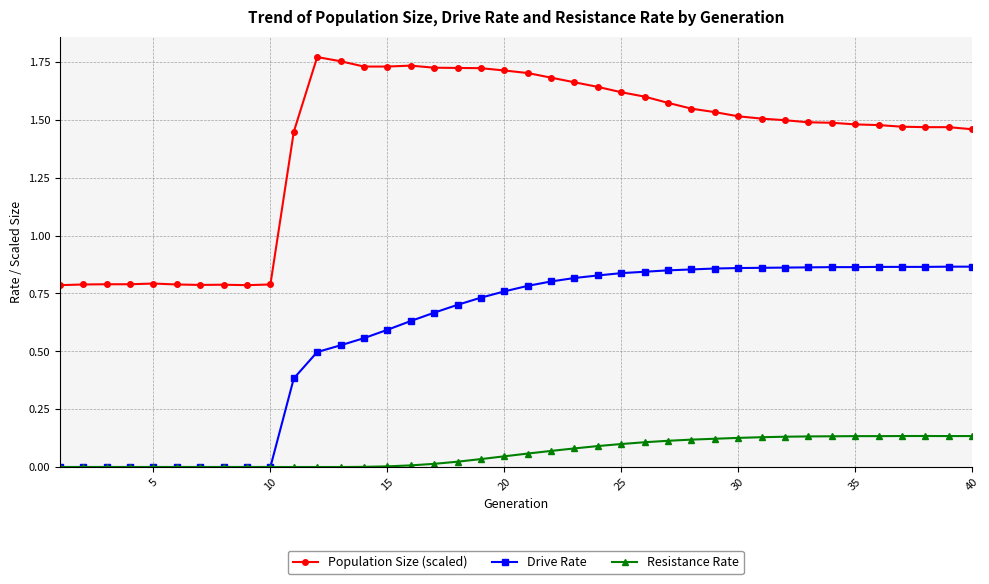

True or false: Resistance Rate and Population Size (scaled) intersect in this chart.

False